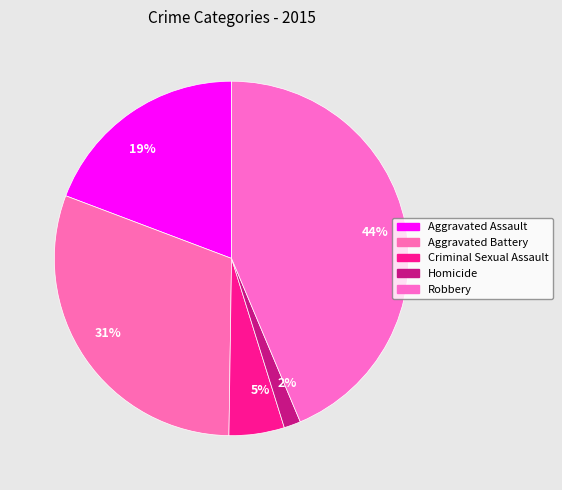

Which slice is the largest?

Robbery